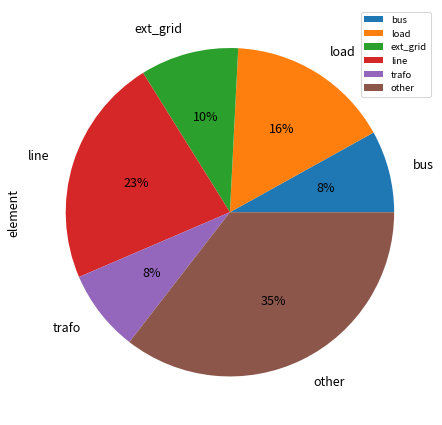

Count the number of slices in the pie.

6